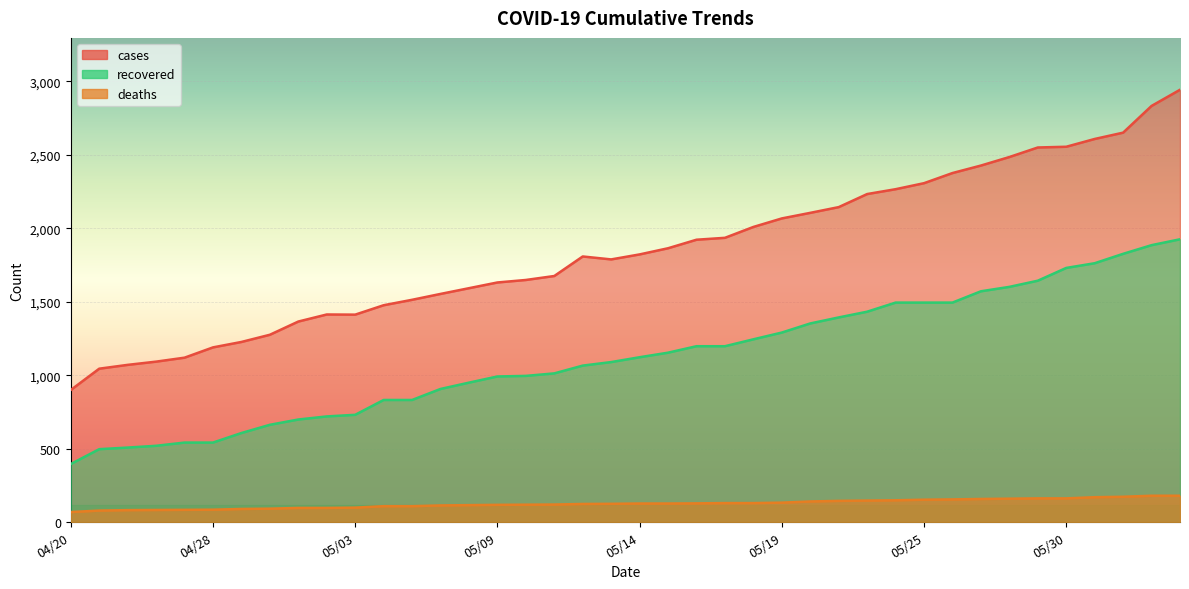

What is the sum of the recovered values at 05/06 and 05/15?

1984